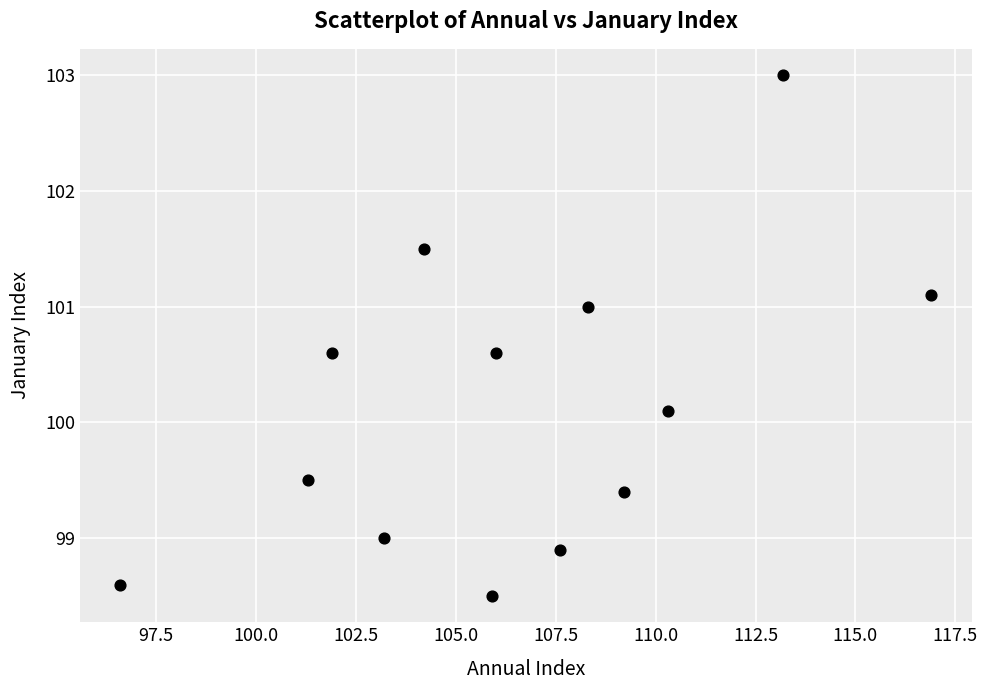

What Y value in the scatter plot is closest to 100?

100.1